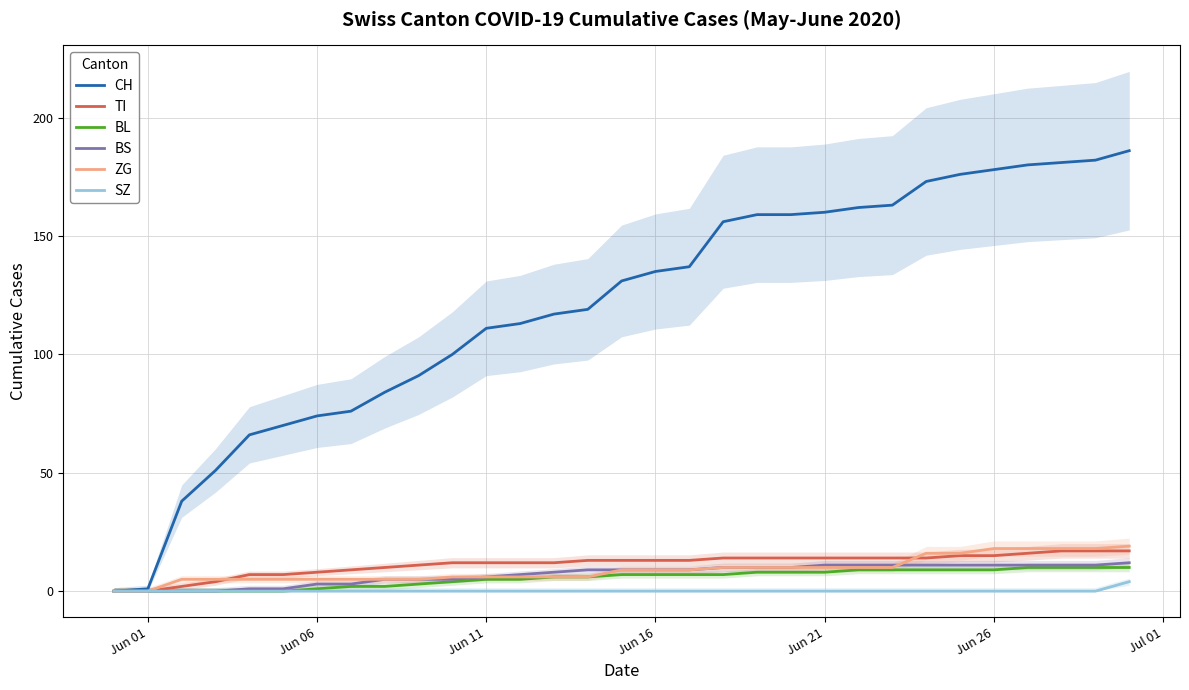

What is the maximum value for BS?

12